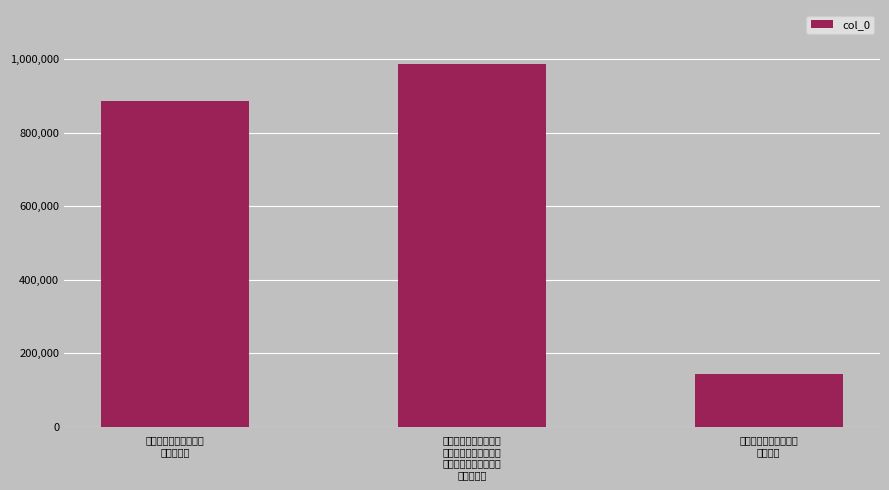

What is the value of the 3rd bar from the left?

143165